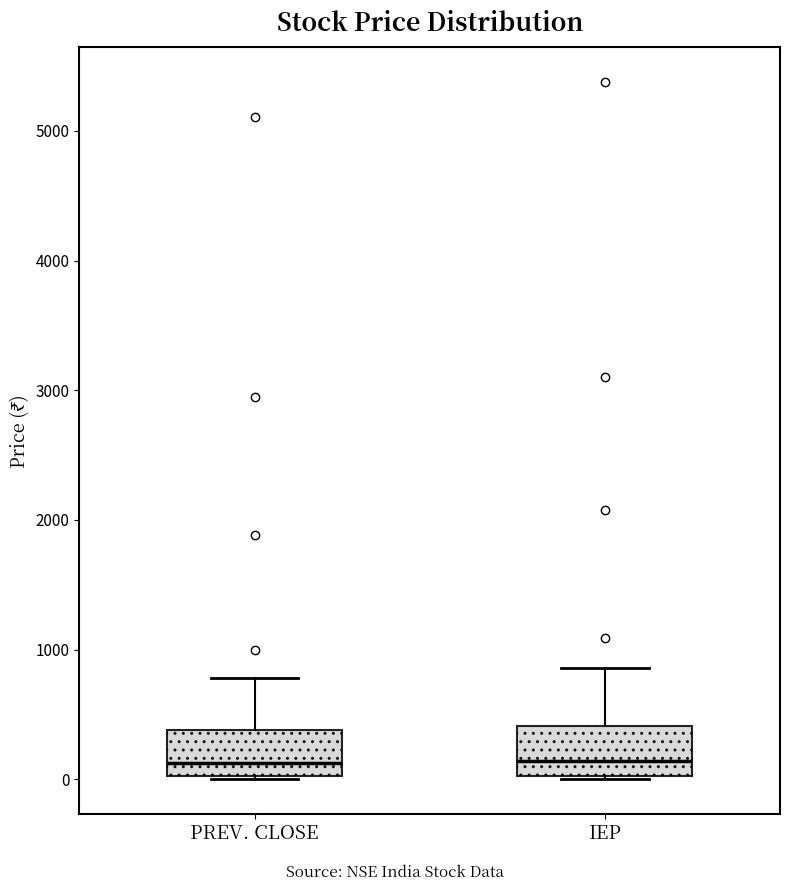

Reading left to right, transcribe this box plot: for each box, give where its median line is, the range the box spans, and where its two whiskers end, as read against the y-axis. The values are not printed on the chart, so give them approximately, as read against the axis.

PREV. CLOSE: median 100, box 0 to 400, whiskers 0 to 800
IEP: median 100, box 0 to 400, whiskers 0 to 900